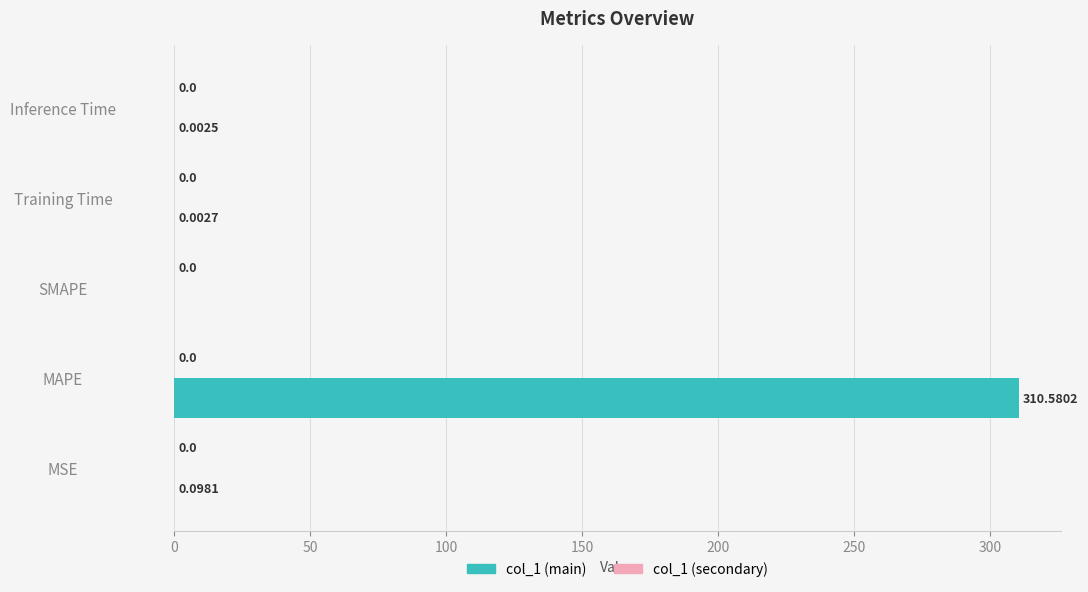

What is the sum of all values?

310.7